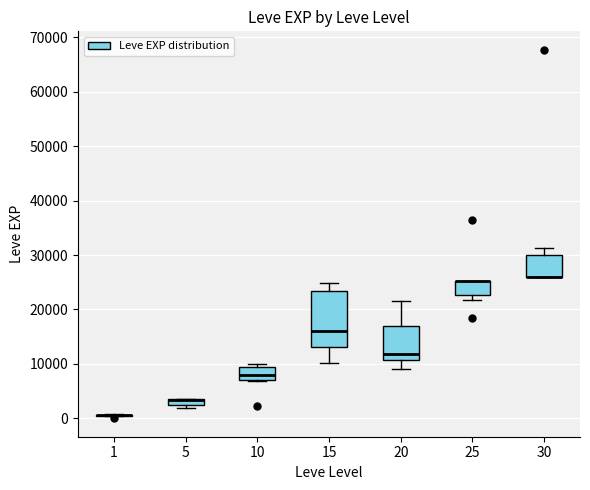

Where does the median line of the box at x = 15 sit on the y-axis? The values are not printed on the chart, so give them approximately, as read against the axis.

16000